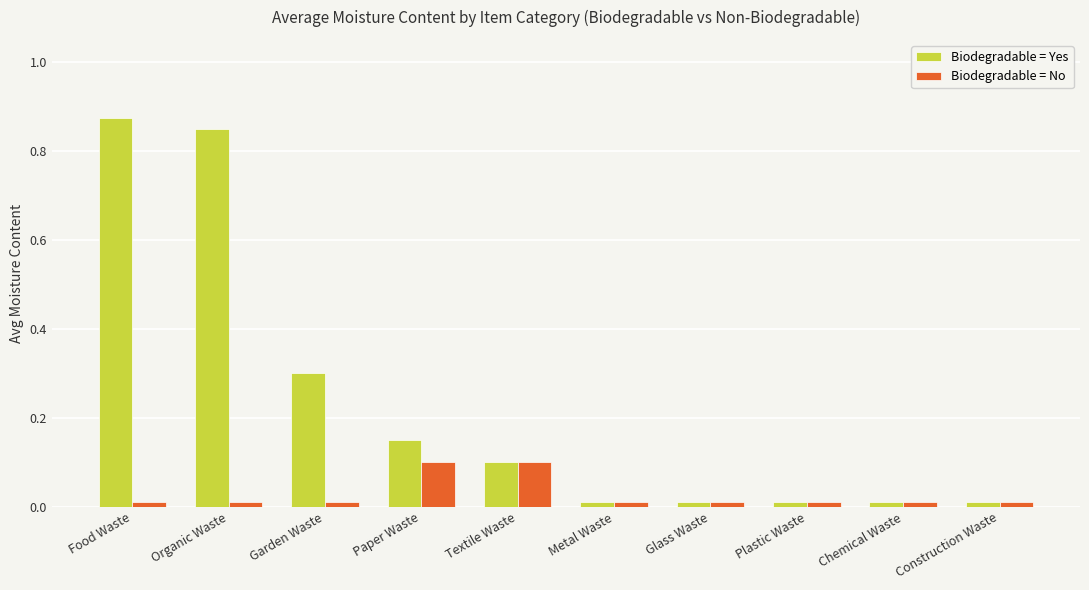

Which series has the largest total across all categories?

Biodegradable = Yes